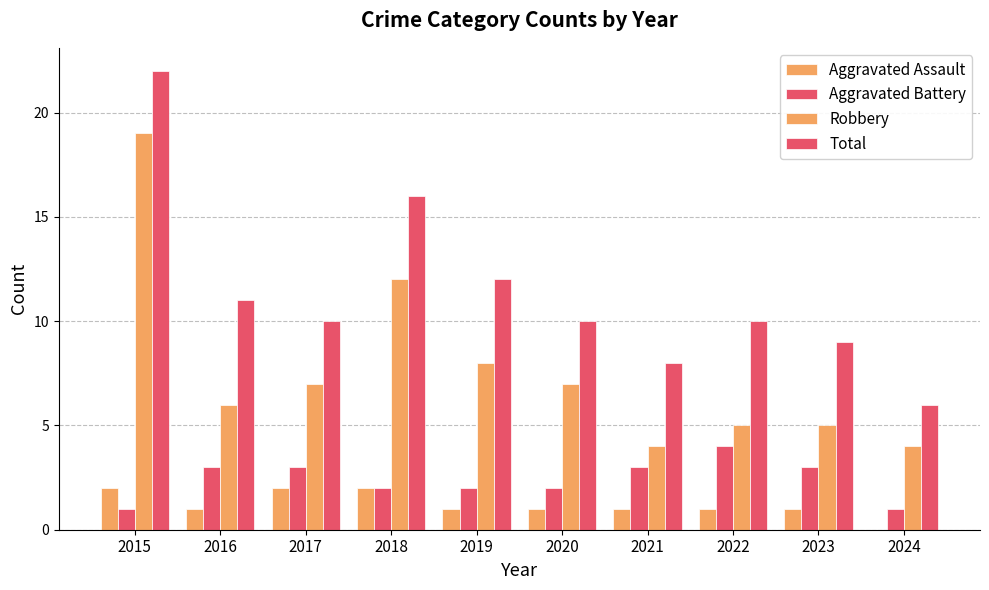

Read the Aggravated Battery value at 2015.

1